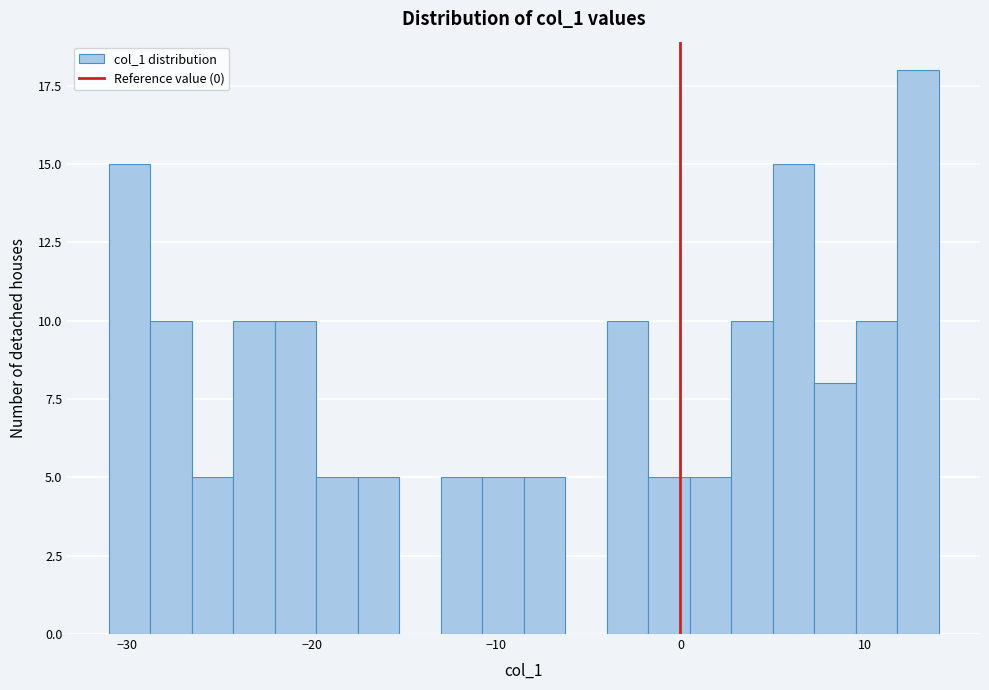

Around what value on the x-axis is the tallest bar? Give the approximate position of its centre, as read against the axis.

13